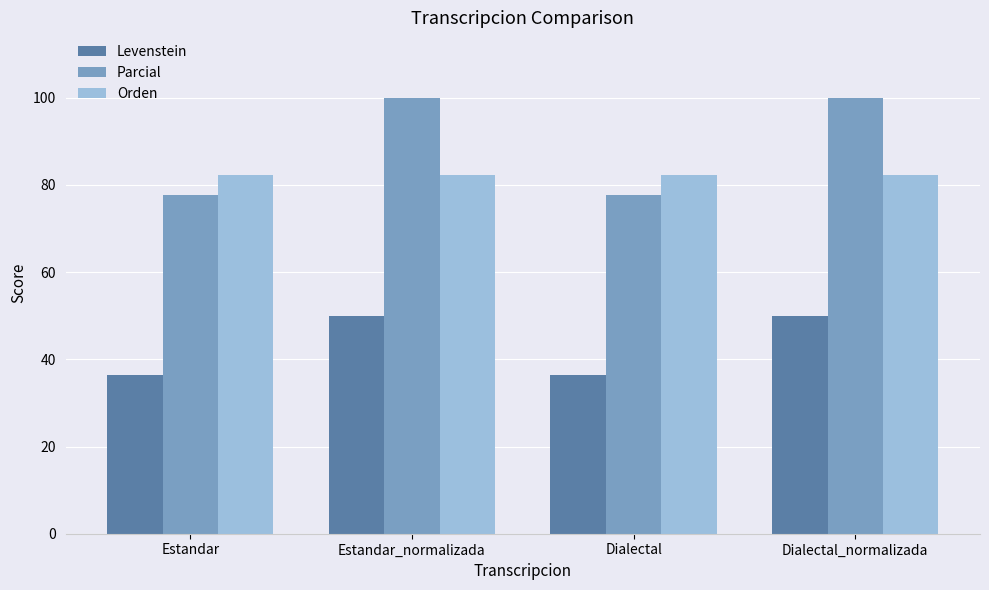

What are all the series names shown in the legend?

Levenstein, Parcial, Orden